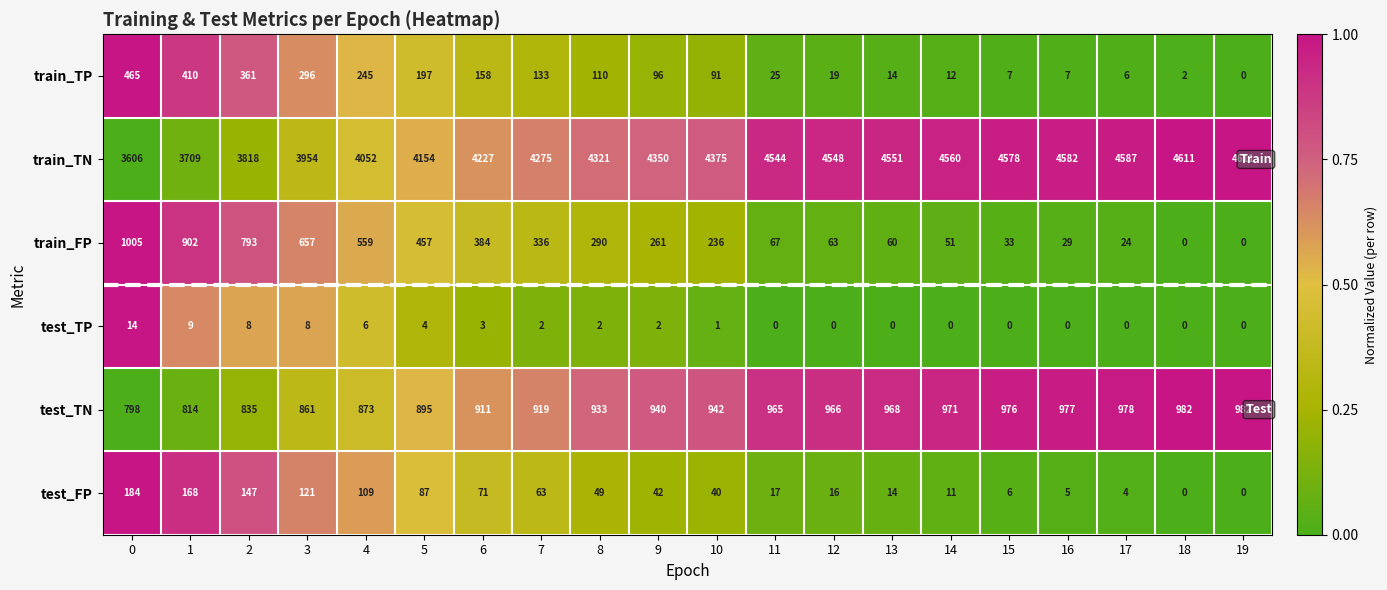

At 7, list the series in order from smallest to largest.

test_TP, test_FP, train_TP, train_FP, test_TN, train_TN